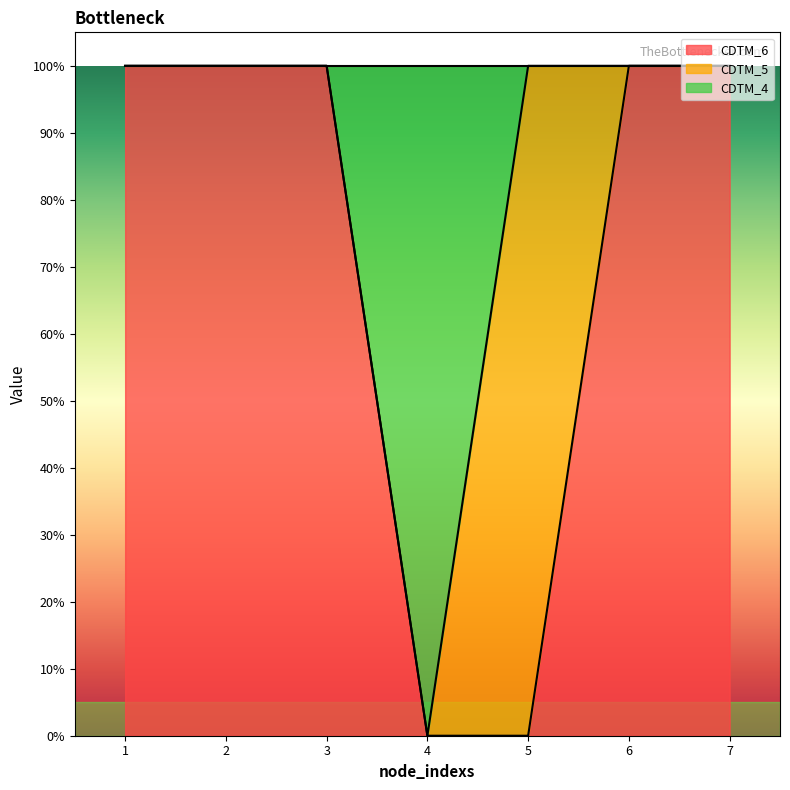

At which label is CDTM_4 closest to 0?

4